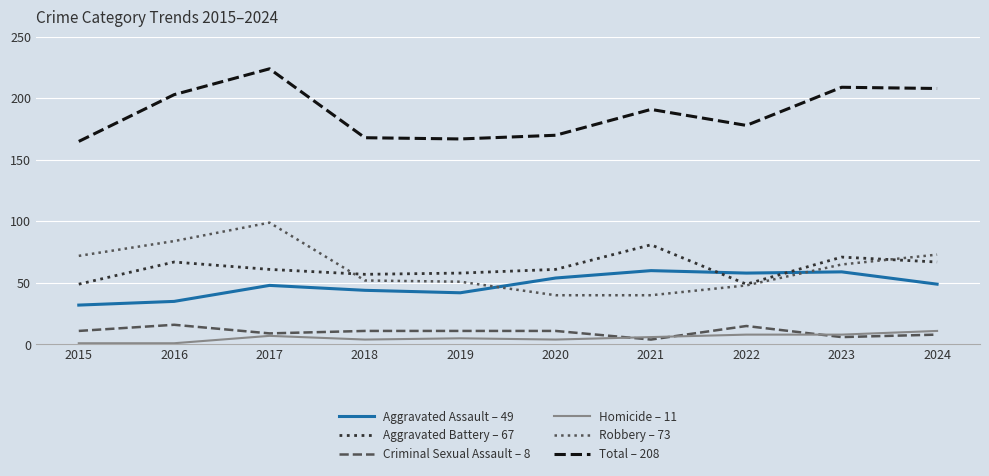

Which series has the largest total across all categories?

Total – 208